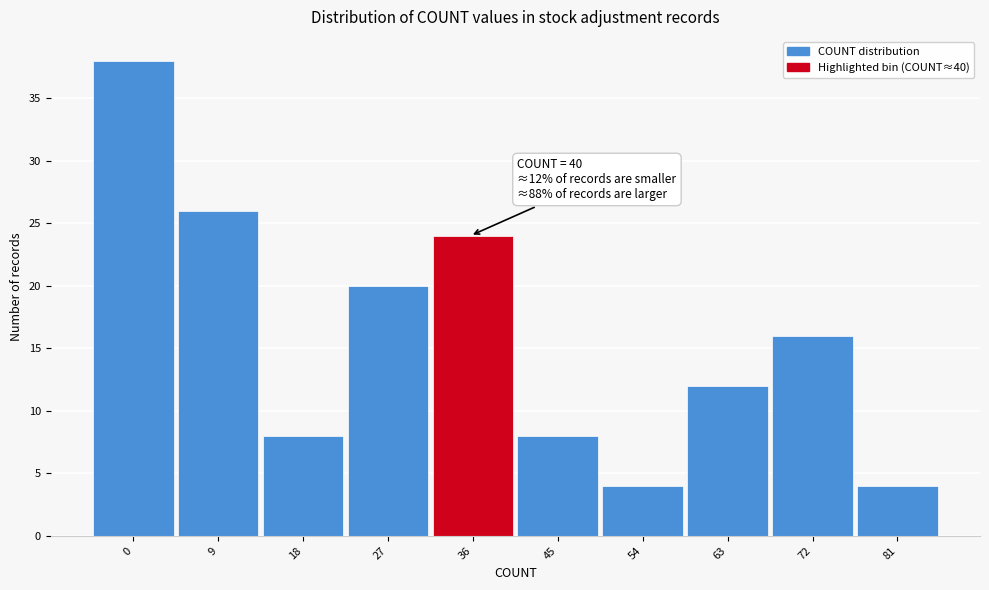

Reading right to left, list all the values displayed in this chart.

81=4	72=16	63=12	54=4	45=8	36=24	27=20	18=8	9=26	0=38